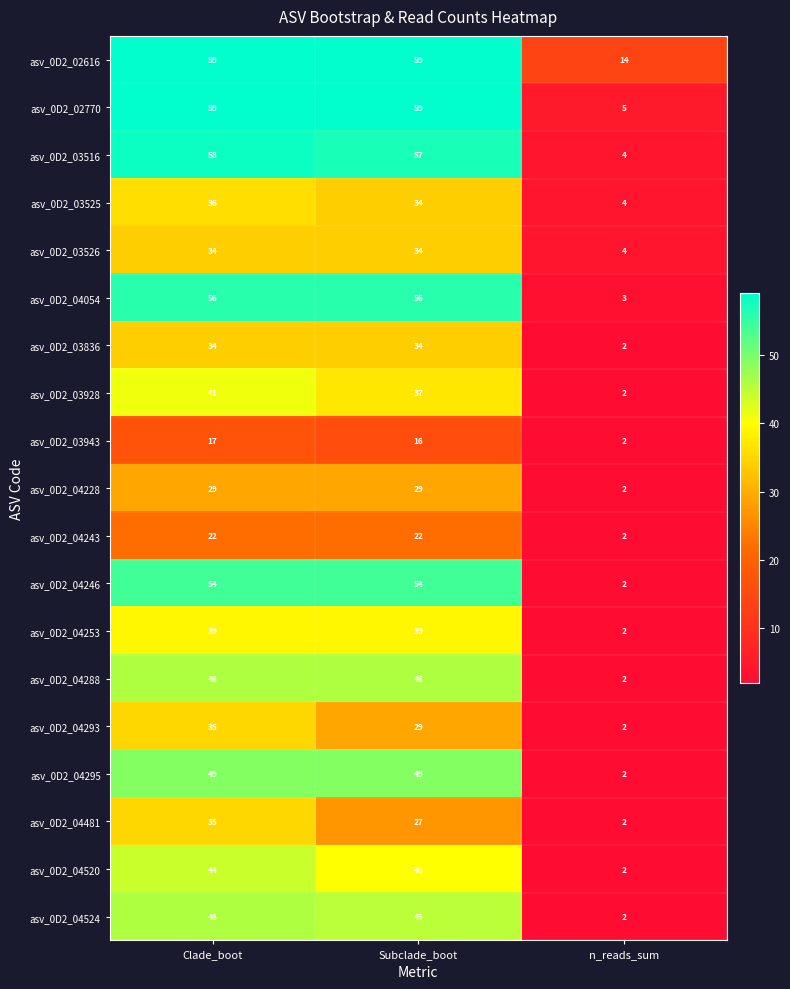

Which series has the largest total across all categories?

asv_0D2_02616